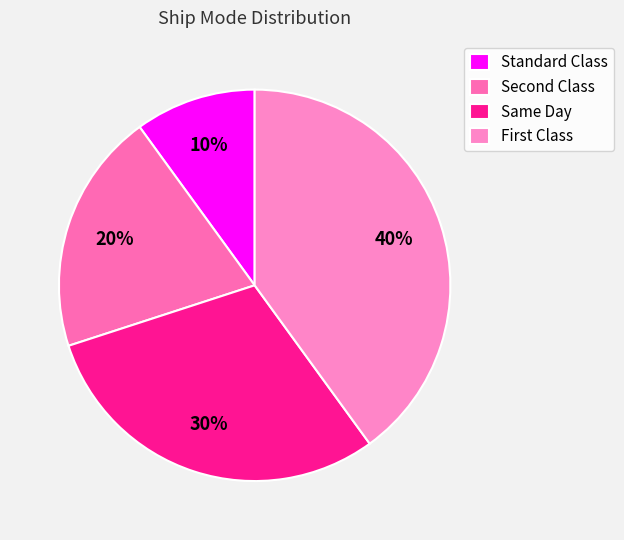

What is the largest slice in the pie chart?

First Class